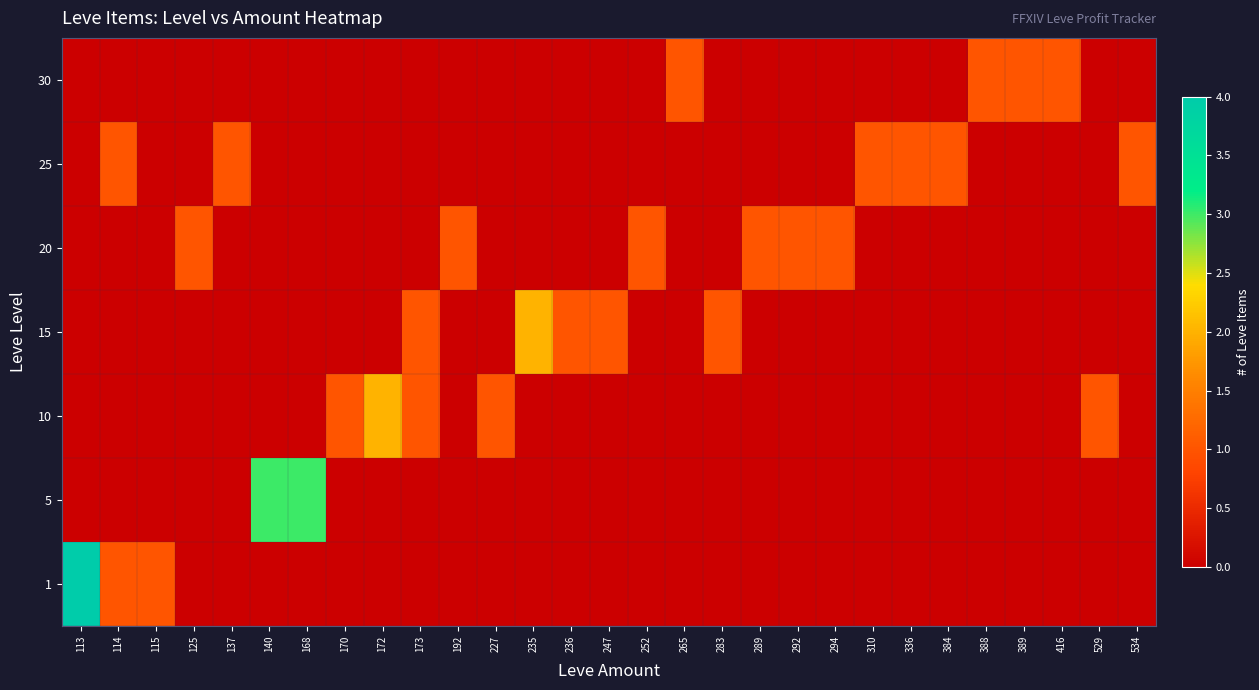

Reading left to right, list all the values displayed in this chart.

1: 113=4	114=1	115=1	125=0	137=0	140=0	168=0	170=0	172=0	173=0	192=0	227=0	235=0	236=0	247=0	252=0	265=0	283=0	289=0	292=0	294=0	310=0	336=0	384=0	388=0	389=0	416=0	529=0	534=0
5: 113=0	114=0	115=0	125=0	137=0	140=3	168=3	170=0	172=0	173=0	192=0	227=0	235=0	236=0	247=0	252=0	265=0	283=0	289=0	292=0	294=0	310=0	336=0	384=0	388=0	389=0	416=0	529=0	534=0
10: 113=0	114=0	115=0	125=0	137=0	140=0	168=0	170=1	172=2	173=1	192=0	227=1	235=0	236=0	247=0	252=0	265=0	283=0	289=0	292=0	294=0	310=0	336=0	384=0	388=0	389=0	416=0	529=1	534=0
15: 113=0	114=0	115=0	125=0	137=0	140=0	168=0	170=0	172=0	173=1	192=0	227=0	235=2	236=1	247=1	252=0	265=0	283=1	289=0	292=0	294=0	310=0	336=0	384=0	388=0	389=0	416=0	529=0	534=0
20: 113=0	114=0	115=0	125=1	137=0	140=0	168=0	170=0	172=0	173=0	192=1	227=0	235=0	236=0	247=0	252=1	265=0	283=0	289=1	292=1	294=1	310=0	336=0	384=0	388=0	389=0	416=0	529=0	534=0
25: 113=0	114=1	115=0	125=0	137=1	140=0	168=0	170=0	172=0	173=0	192=0	227=0	235=0	236=0	247=0	252=0	265=0	283=0	289=0	292=0	294=0	310=1	336=1	384=1	388=0	389=0	416=0	529=0	534=1
30: 113=0	114=0	115=0	125=0	137=0	140=0	168=0	170=0	172=0	173=0	192=0	227=0	235=0	236=0	247=0	252=0	265=1	283=0	289=0	292=0	294=0	310=0	336=0	384=0	388=1	389=1	416=1	529=0	534=0